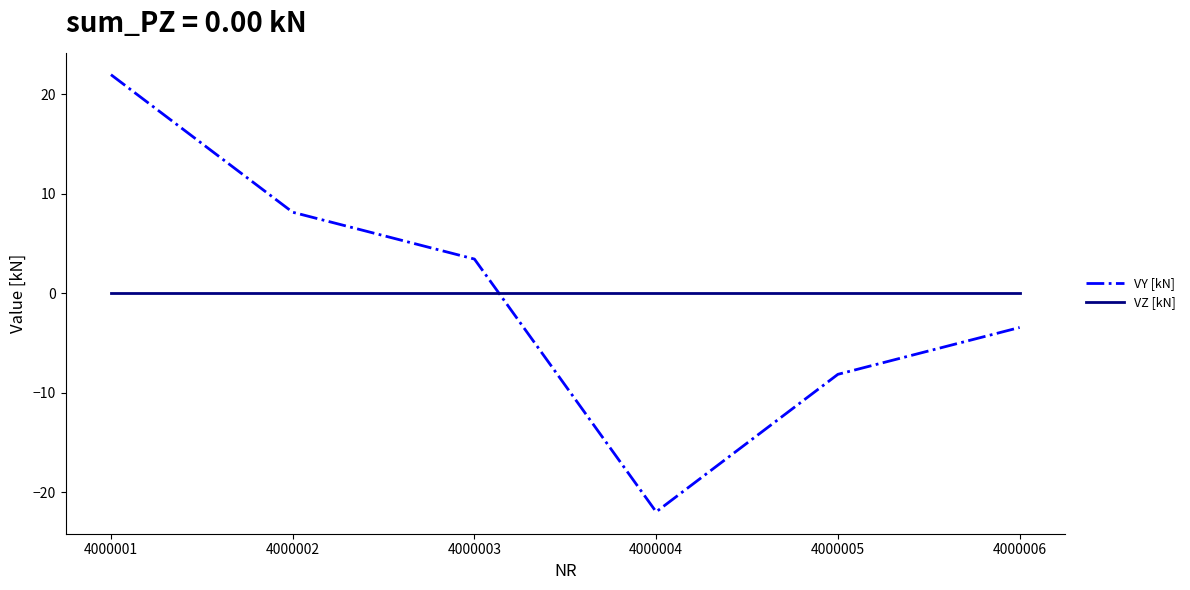

How many values in VY [kN] are above zero?

3